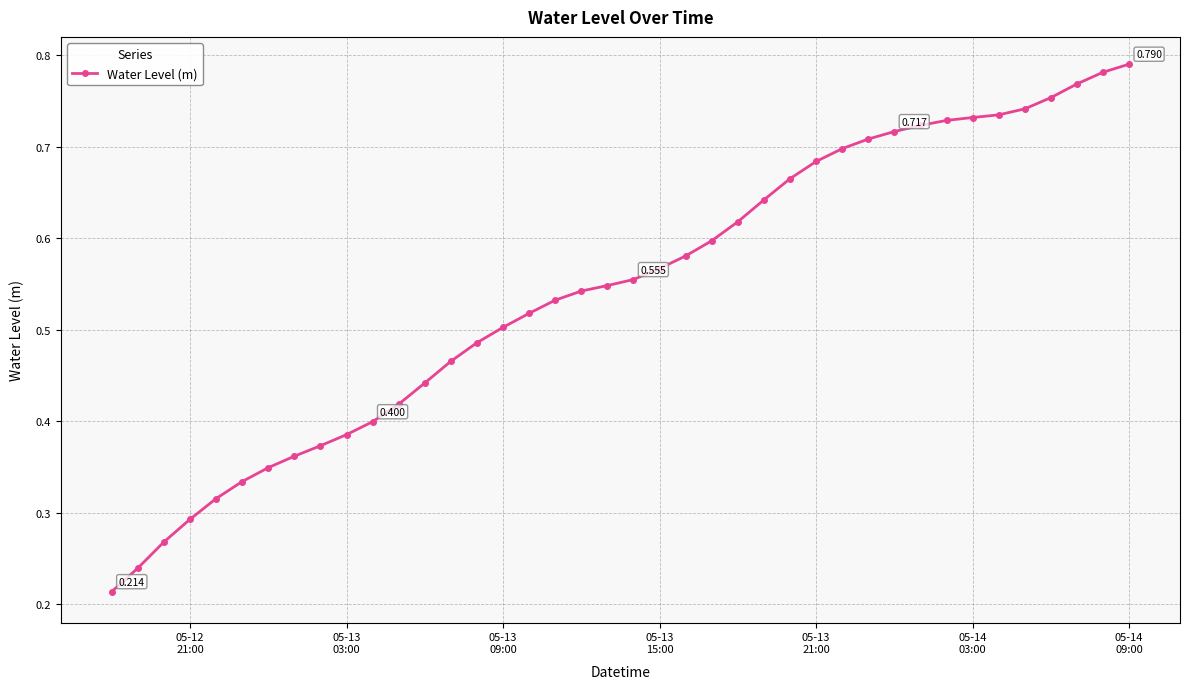

How many lines are shown in the chart?

1